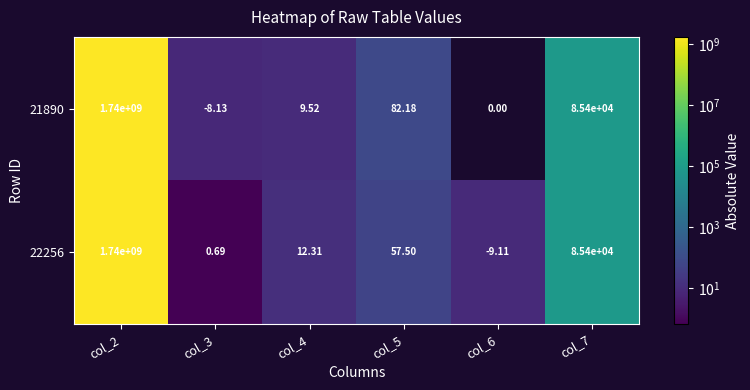

What is the total value across all series at col_4?

21.8